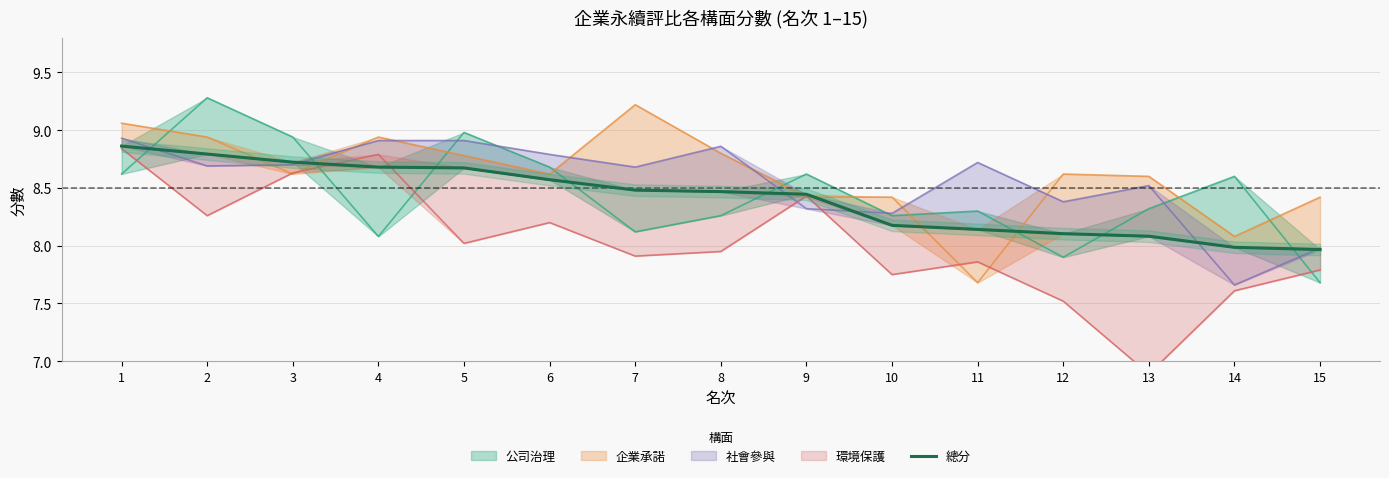

What is the approximate value at 10?

8.2